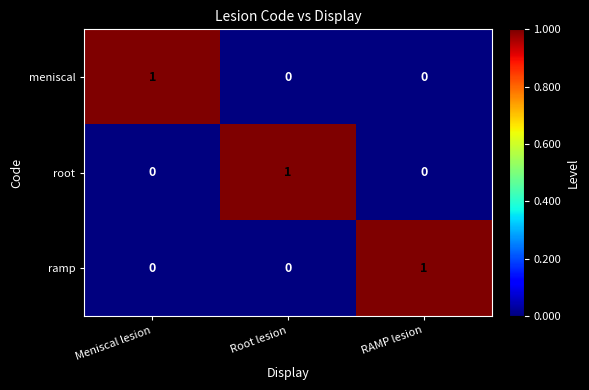

What is the difference between the highest and lowest values at Root lesion?

1